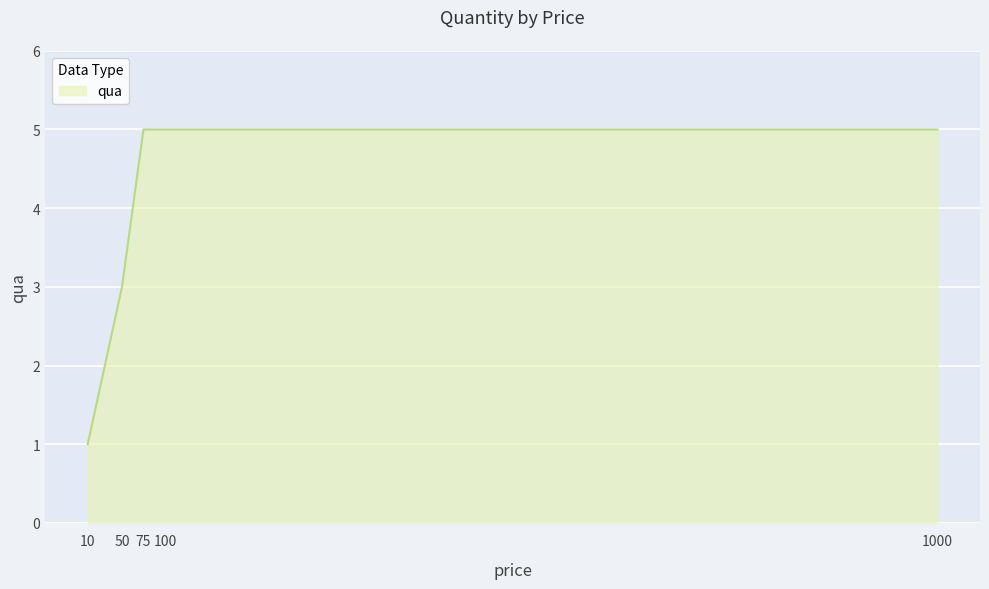

Reading left to right, extract all data points from this chart.

10=1	50=3	75=5	100=5	1000=5